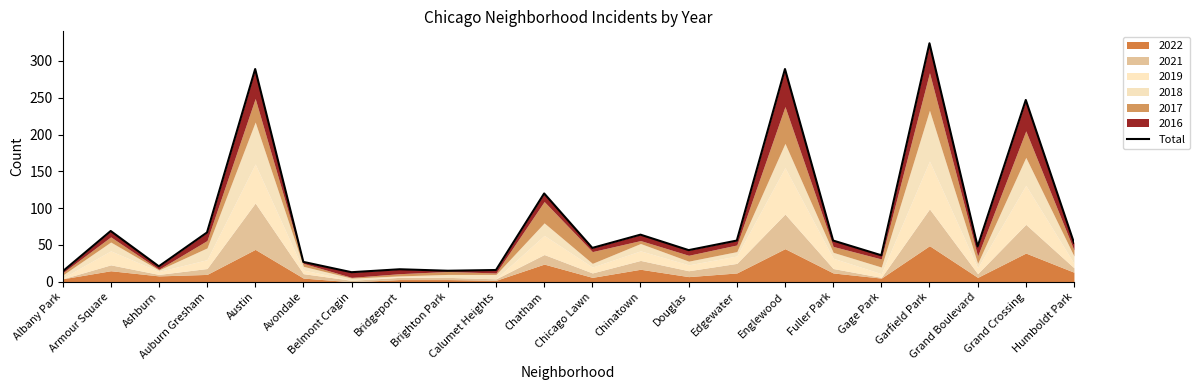

Which has a higher value, Grand Crossing or Belmont Cragin?

Grand Crossing